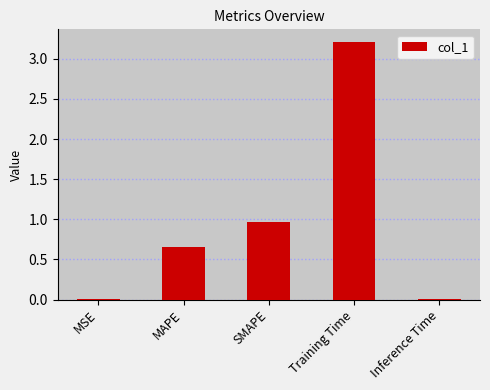

What is the value of the 3rd bar from the left?

1.0